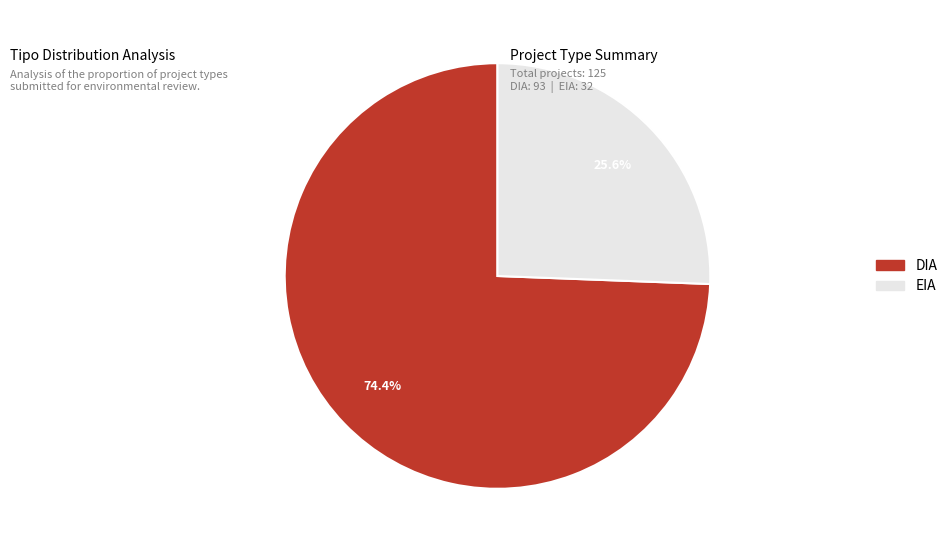

How many segments does this pie chart have?

2